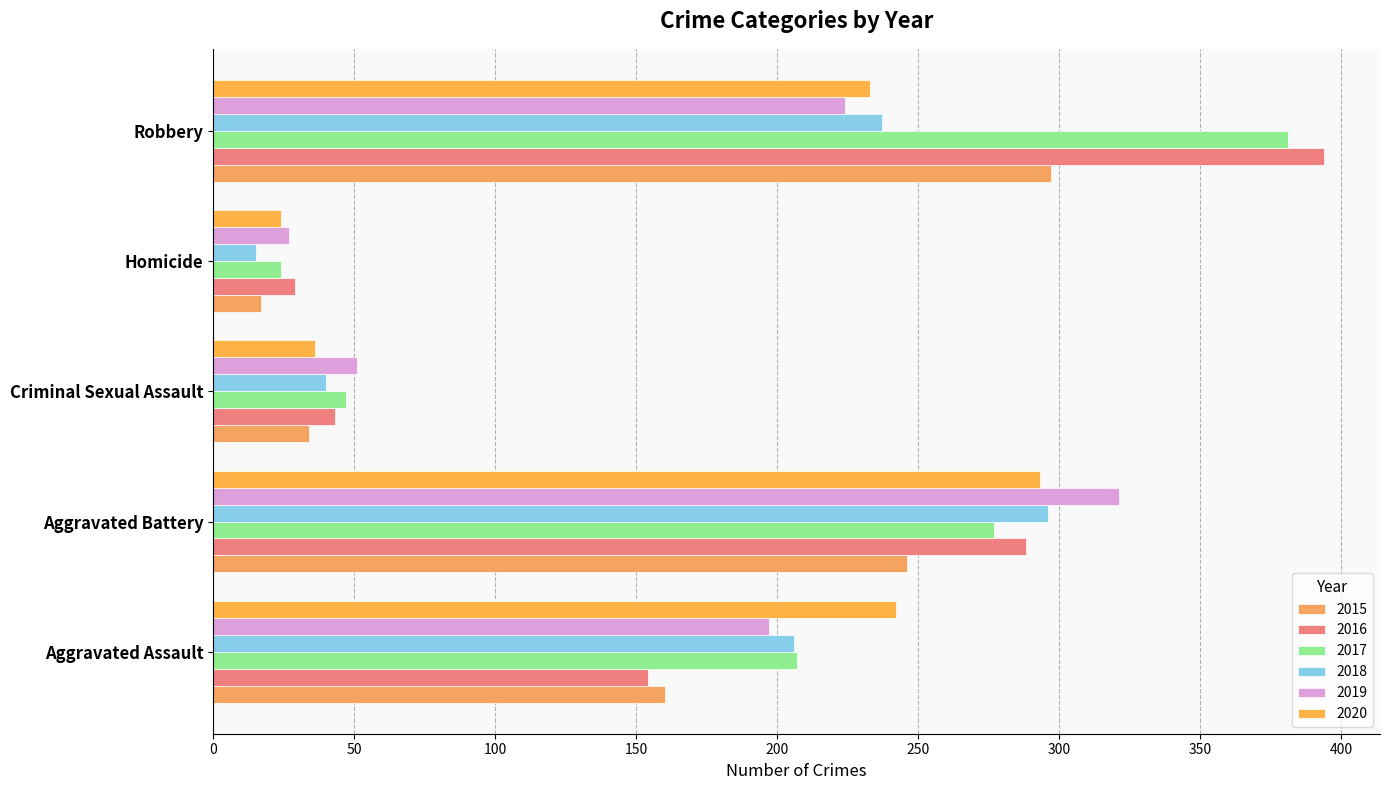

At which label does 2018 first exceed 206?

Aggravated Battery